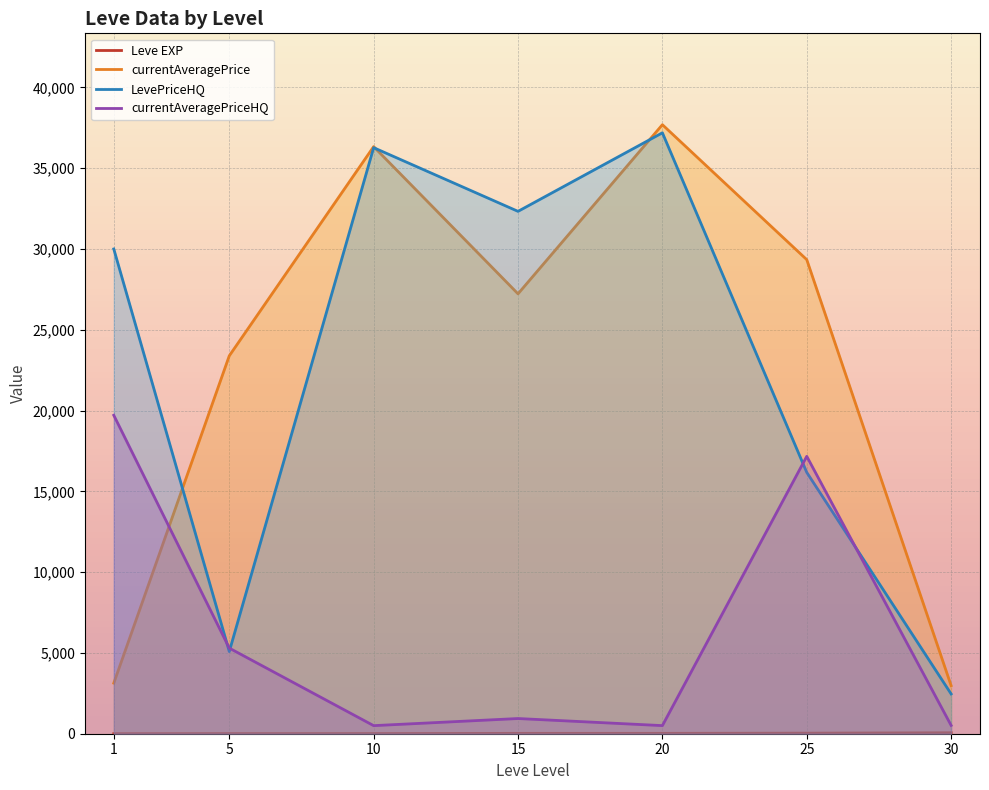

What is the spread (max minus min) of values at 5?

23381.8